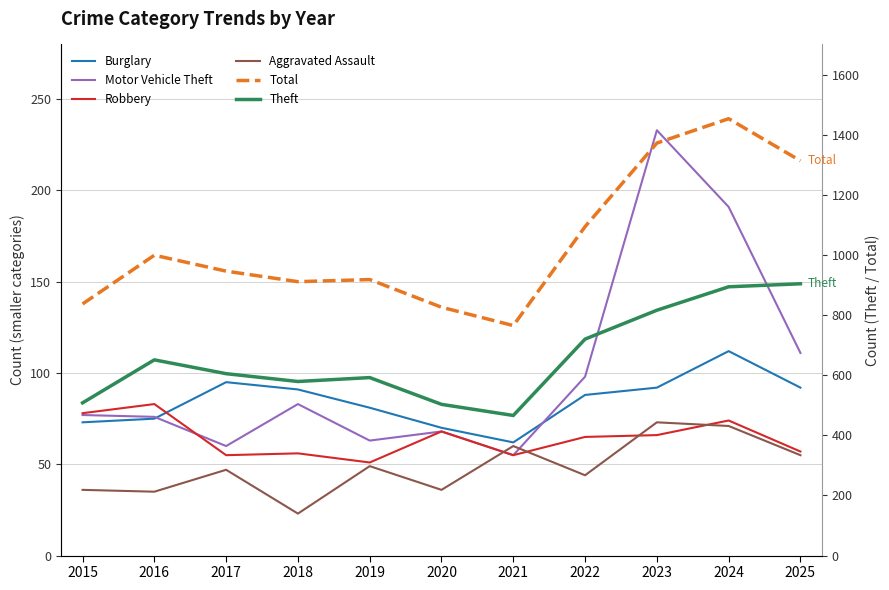

The value of Motor Vehicle Theft at 2015 is 77. True or false?

True